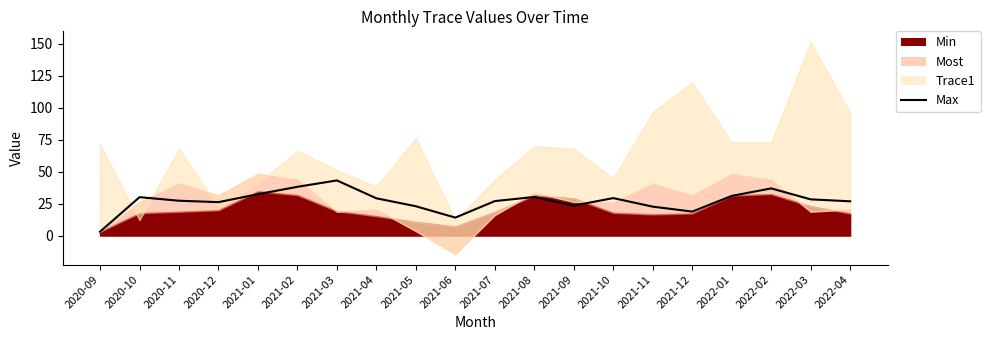

How many lines are shown in the chart?

1